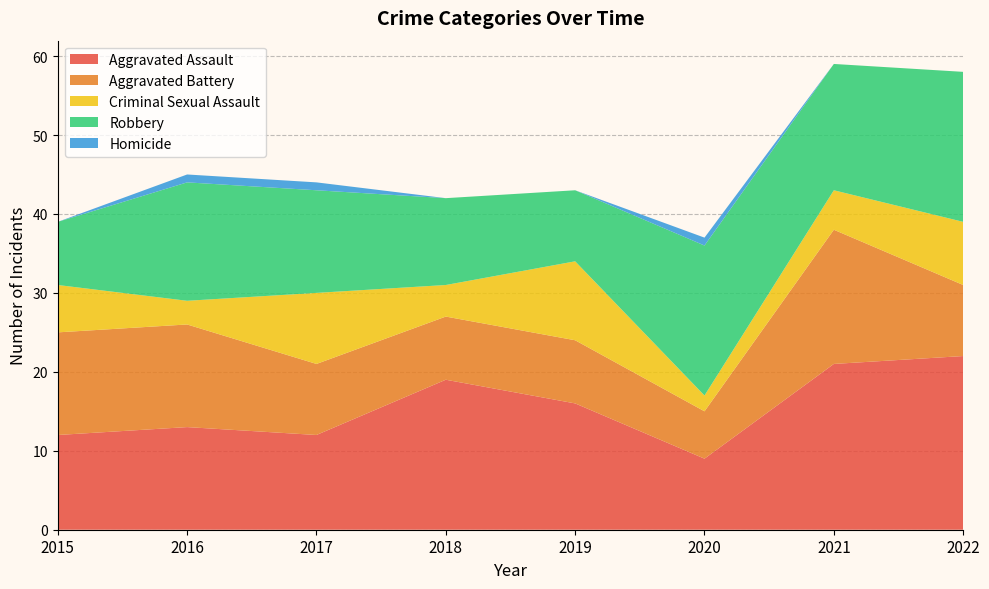

Reading right to left, list all the values displayed in this chart.

Aggravated Assault: 22	21	9	16	19	12	13	12
Aggravated Battery: 9	17	6	8	8	9	13	13
Criminal Sexual Assault: 8	5	2	10	4	9	3	6
Robbery: 19	16	19	9	11	13	15	8
Homicide: 0	0	1	0	0	1	1	0